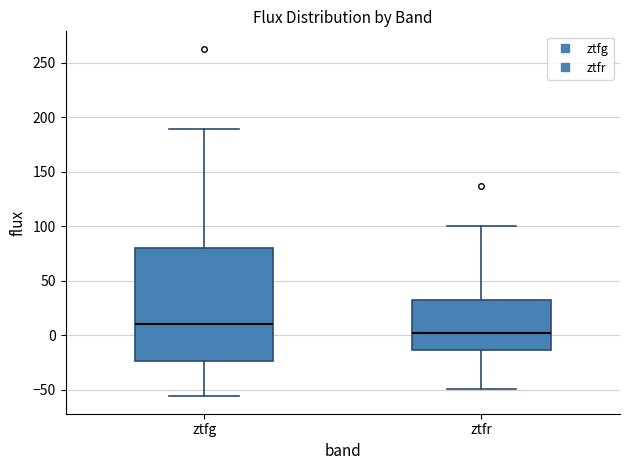

Reading left to right, read every box against the y-axis: the position of its median line, the range the box covers, and the ends of its whiskers. The values are not printed on the chart, so give them approximately, as read against the axis.

ztfg: median 10, box -25 to 80, whiskers -55 to 190
ztfr: median 0, box -15 to 30, whiskers -50 to 100